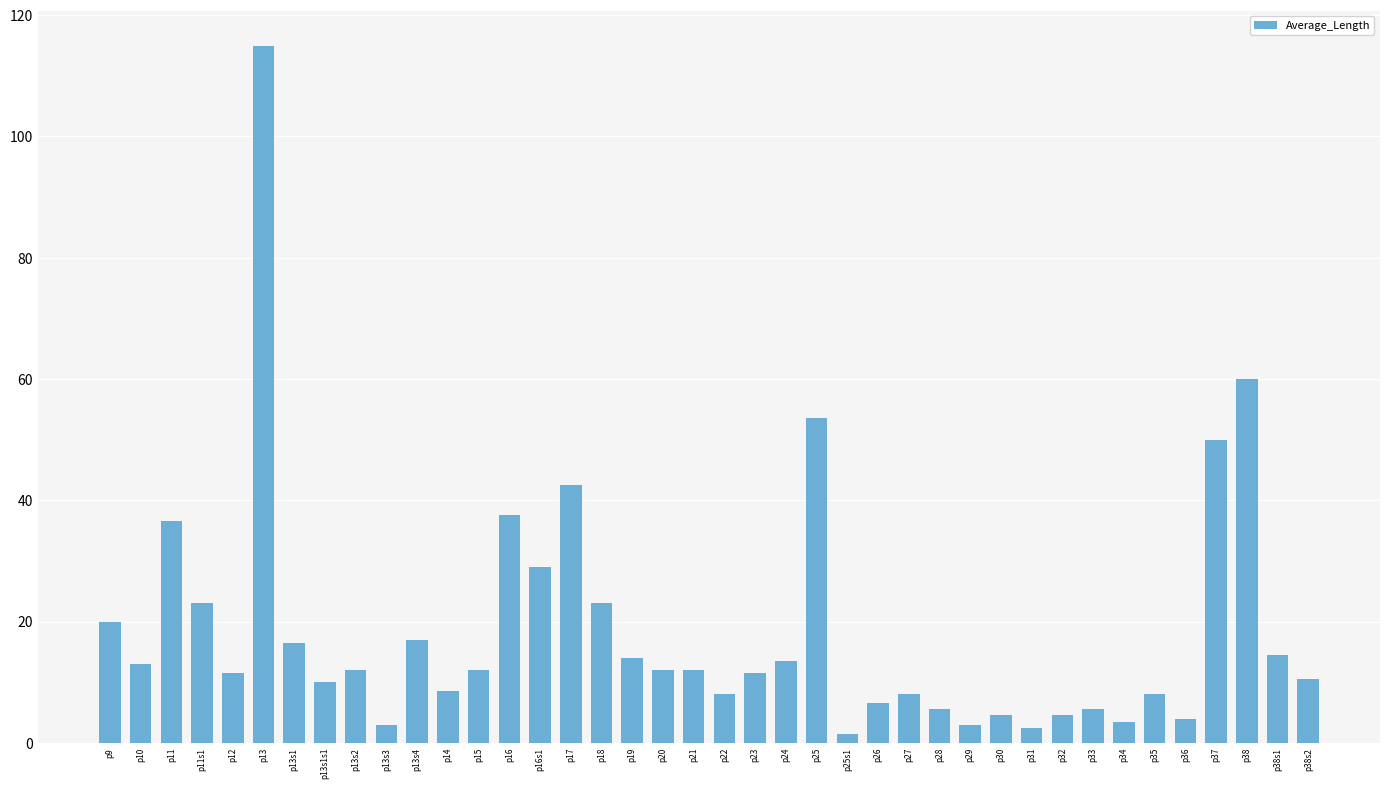

What is the change in value from p13s3 to p25s1?

-1.5